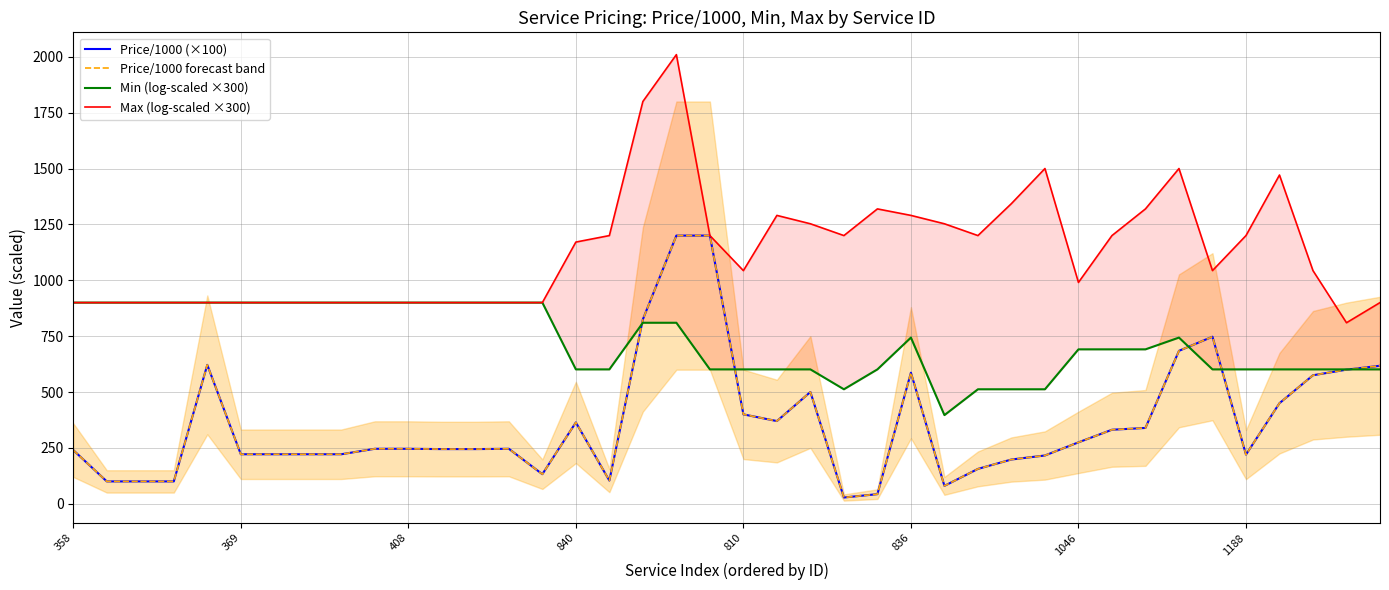

List the series in order of their peak value, highest first.

Max (log-scaled ×300), Price/1000 (×100), Price/1000 forecast band, Min (log-scaled ×300)